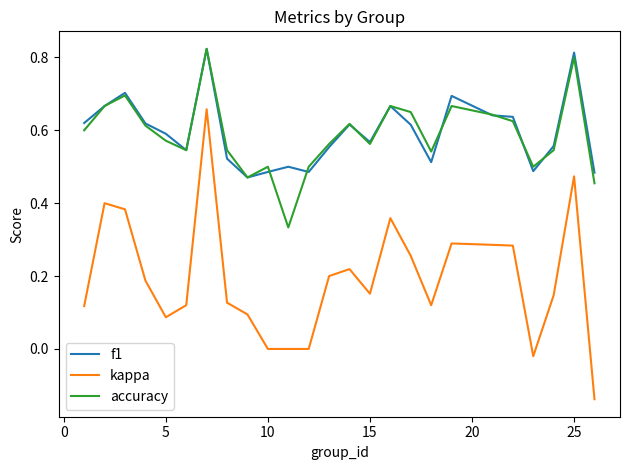

True or false: f1 and kappa intersect in this chart.

False